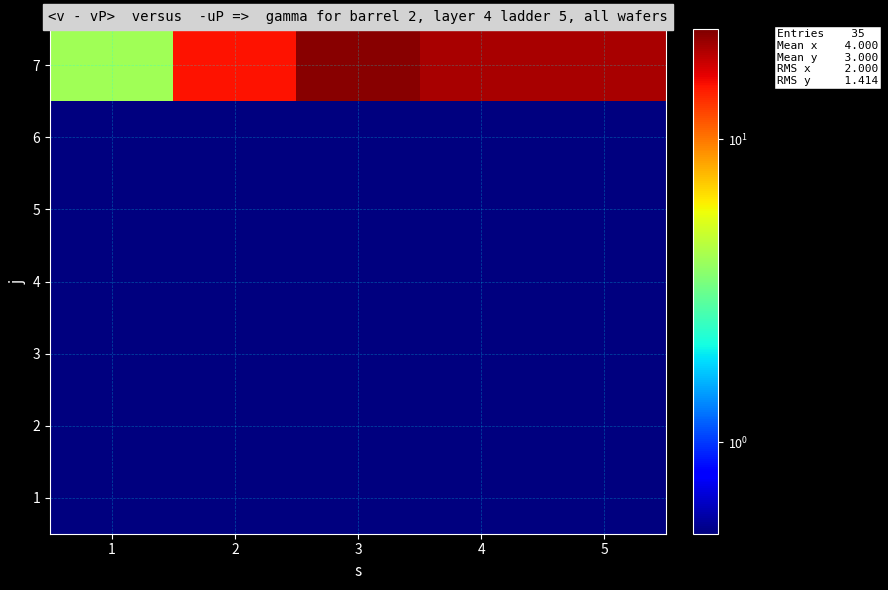

What is the total value across all series at 5?

20.6